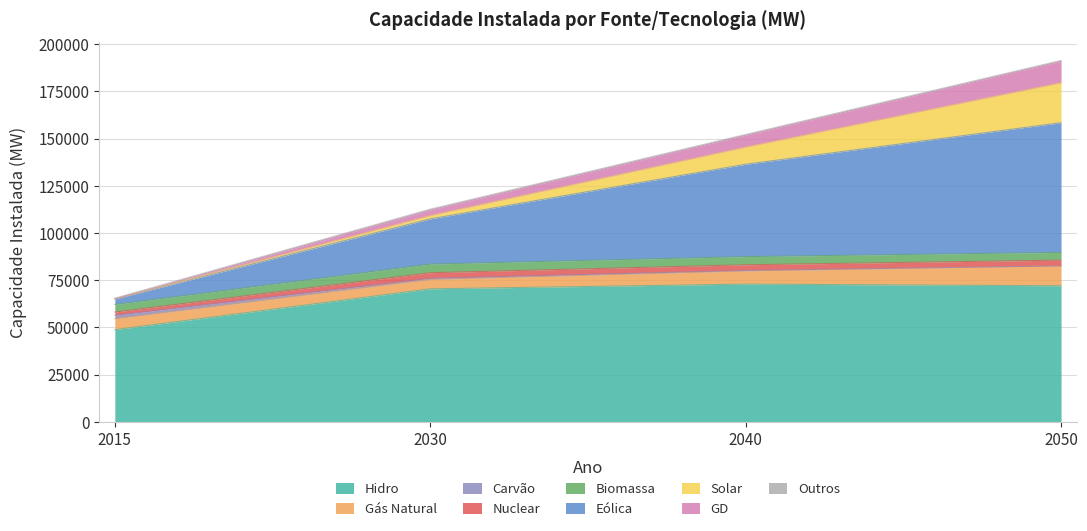

How many lines are shown in the chart?

9